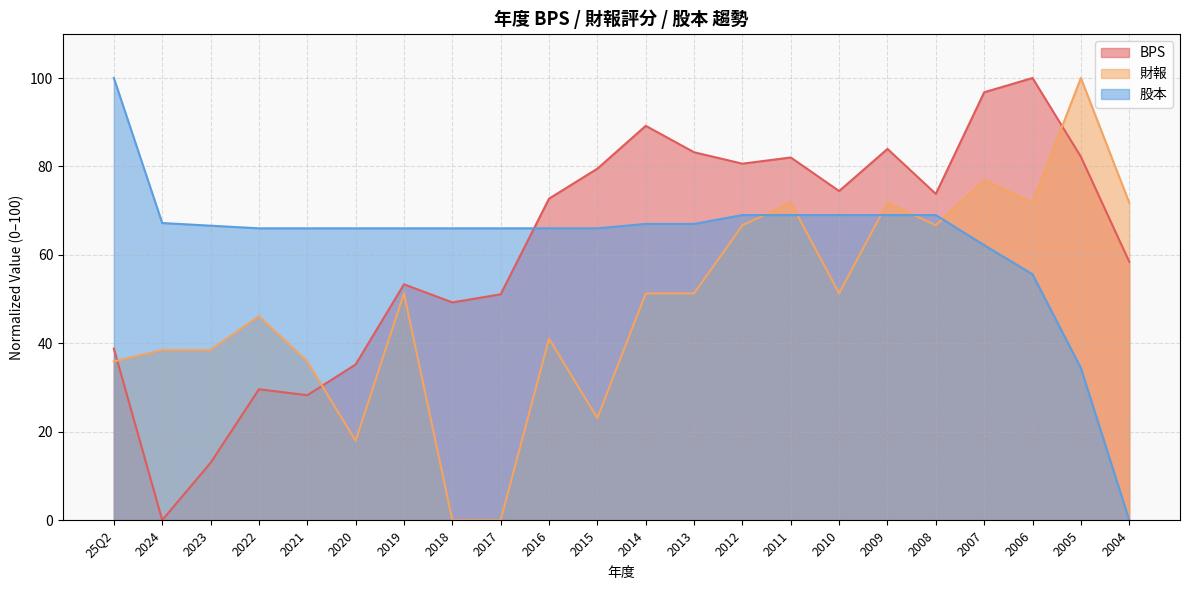

What is the value of the 股本 point at the 1st from the left?

100.0